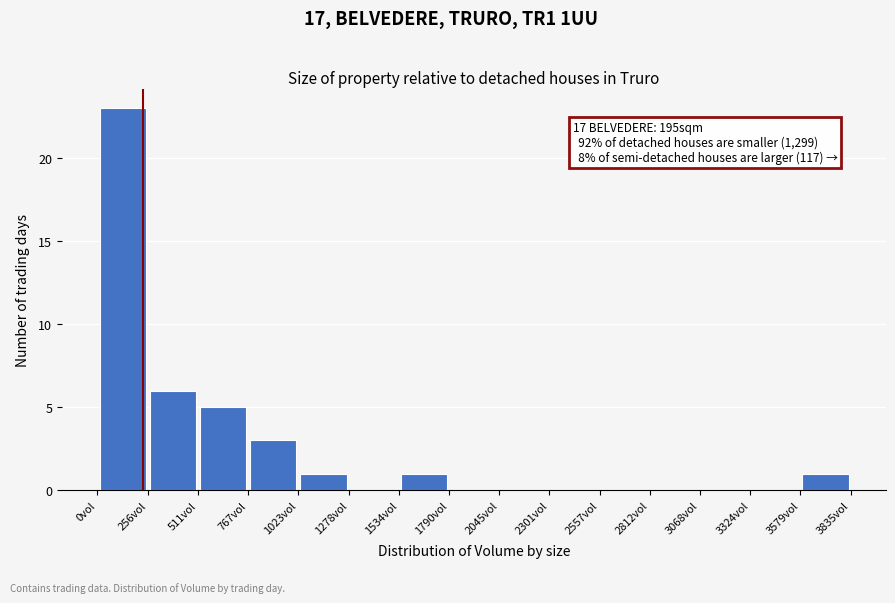

Over which range of the x-axis is the bar tallest?

0 to 250